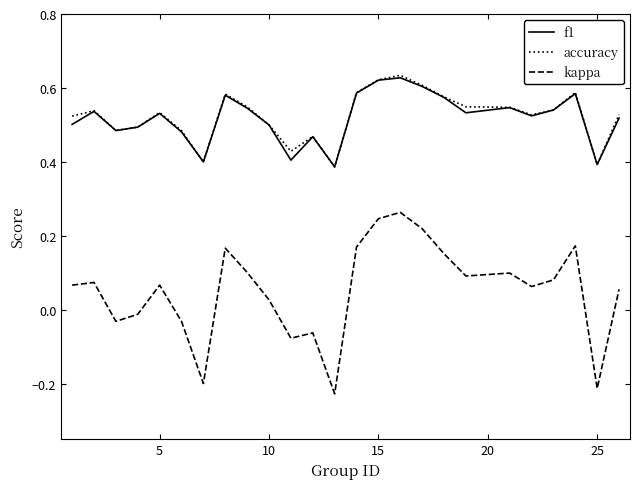

Which series has the widest spread of values?

kappa